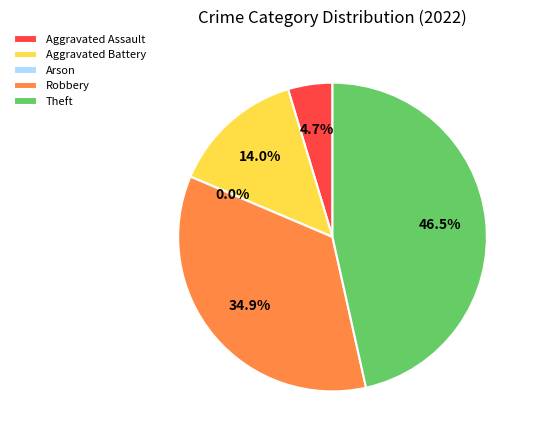

Is there any slice that represents more than half of the pie?

No